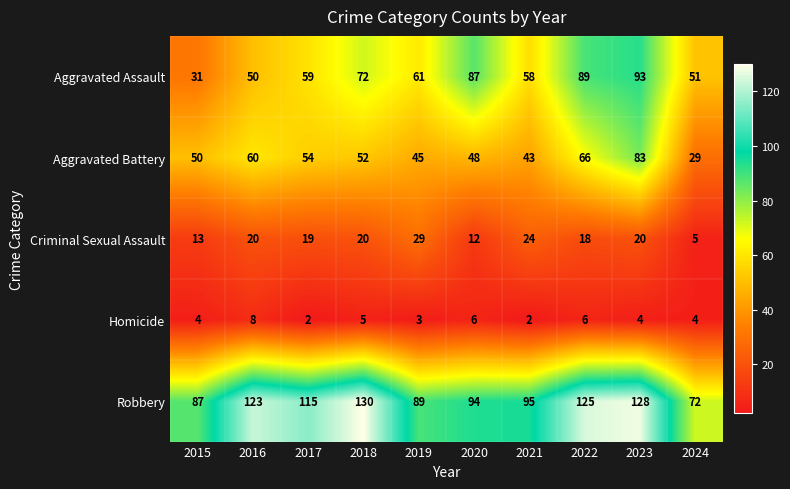

Is it true that Robbery equals 79 at 2016?

False